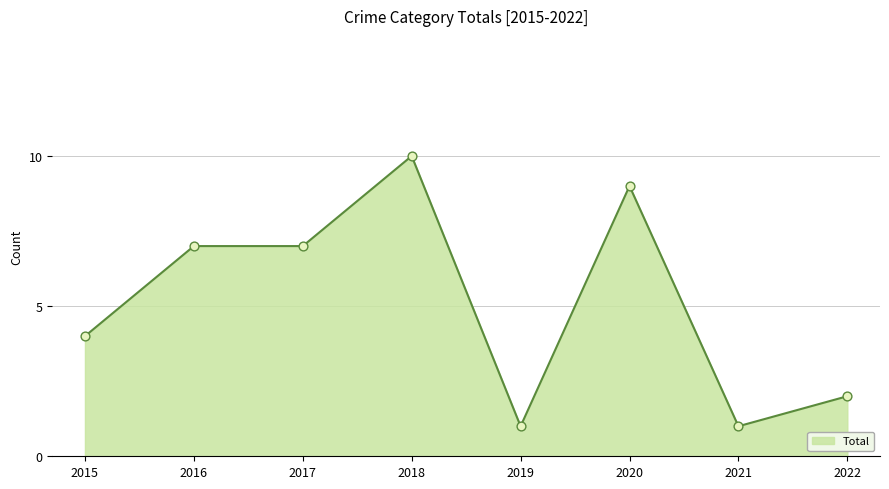

What is the change in value from 2017 to 2018?

+3